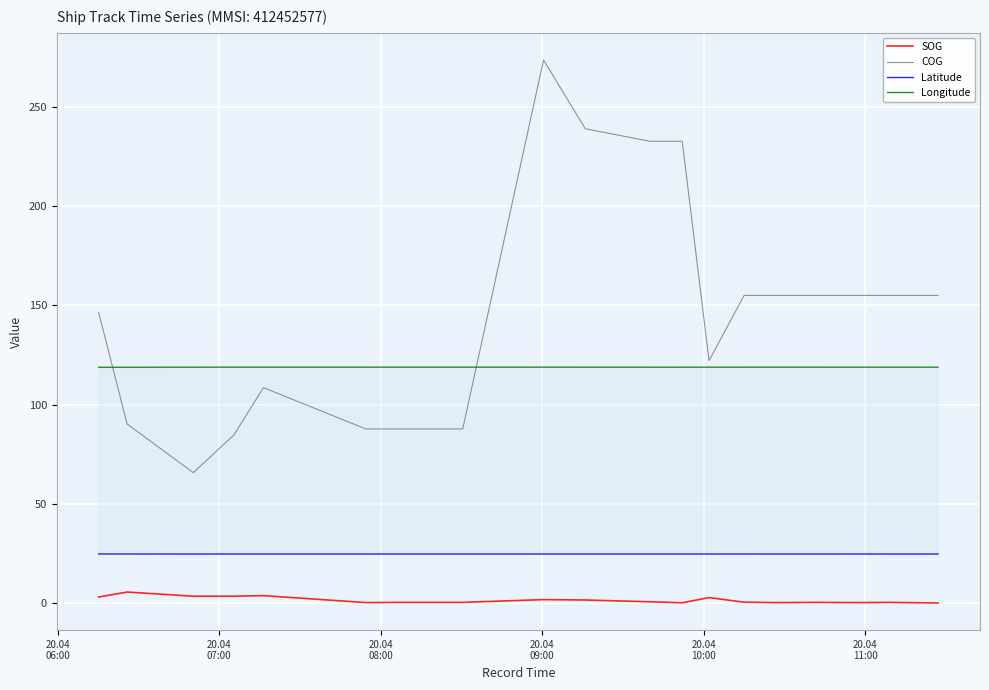

True or false: COG and SOG intersect in this chart.

False